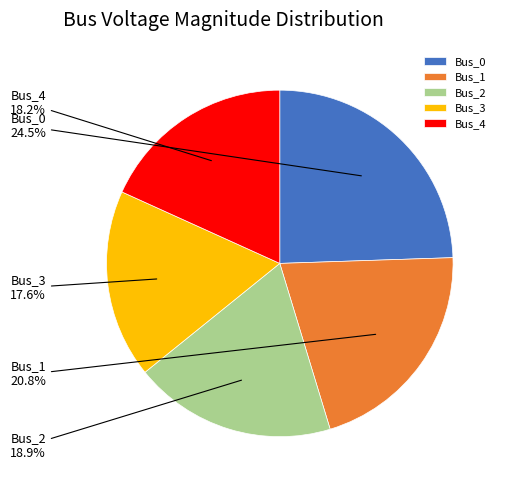

To the nearest percent, what is the average slice percentage?

20%